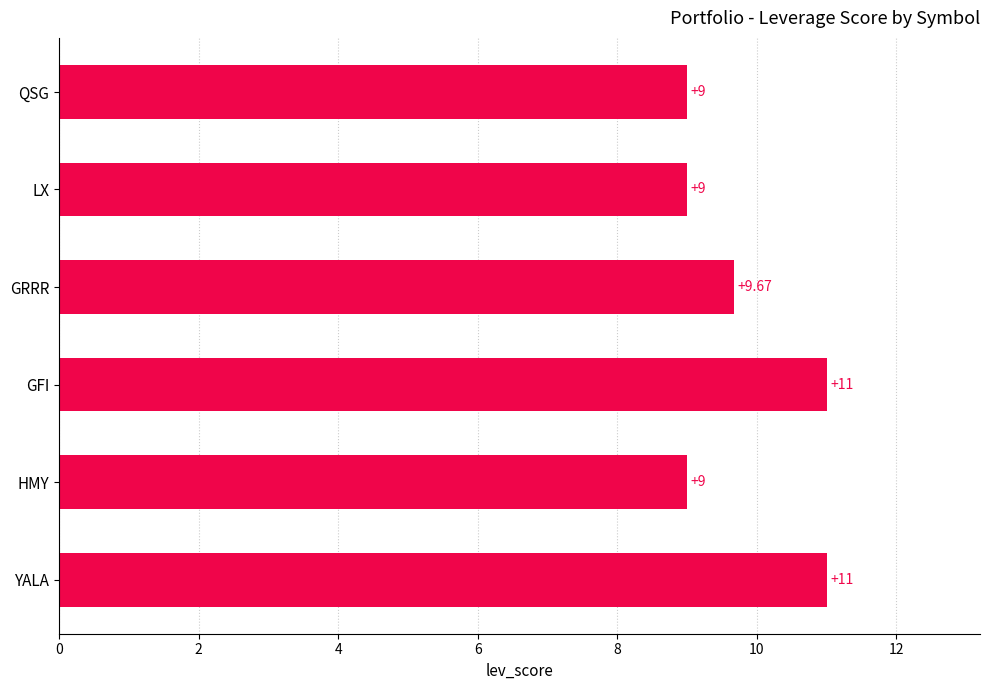

Where is the data nearest to the value 10?

GRRR